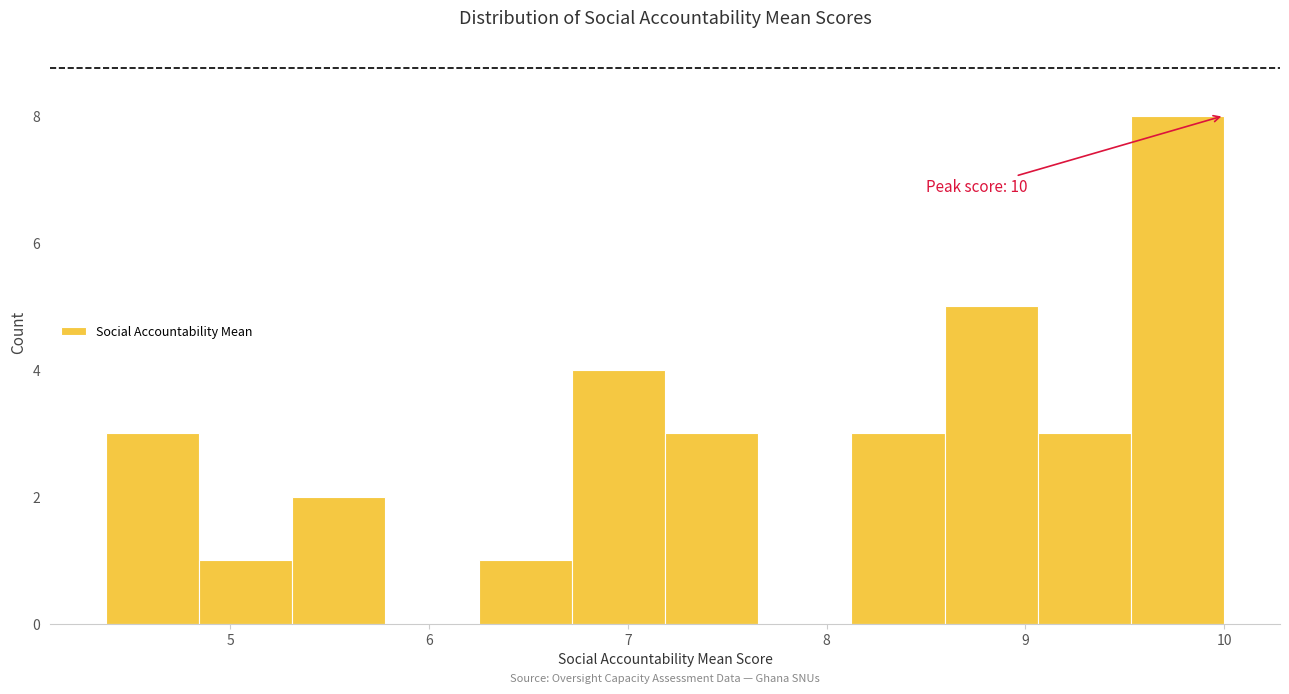

Which range on the x-axis has the tallest bar?

9.5 to 10.0